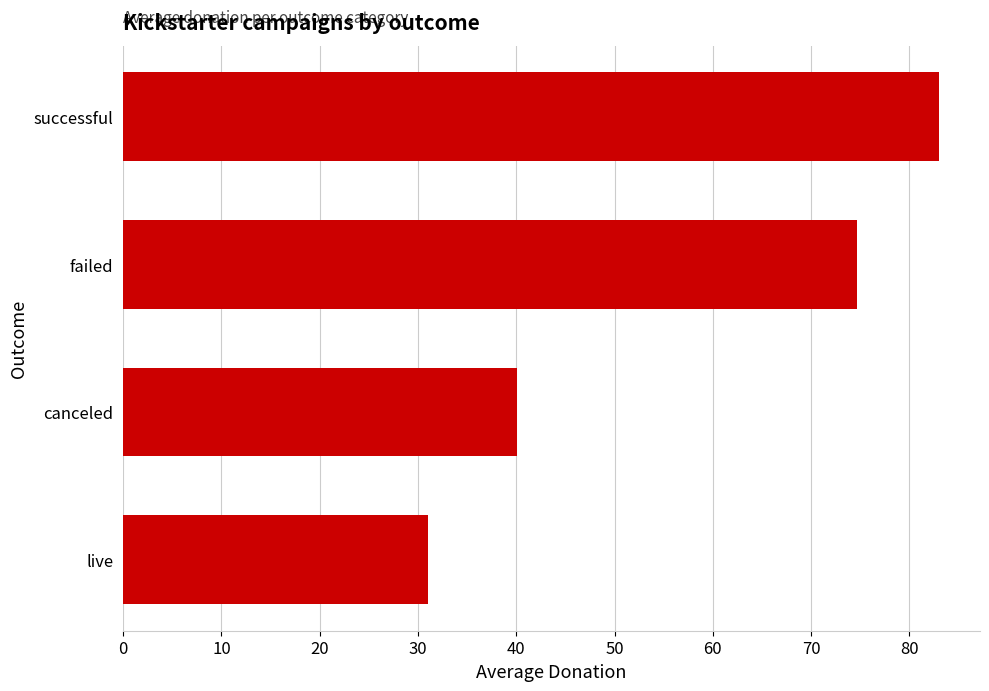

Is it true that the value at failed is 74.7?

True